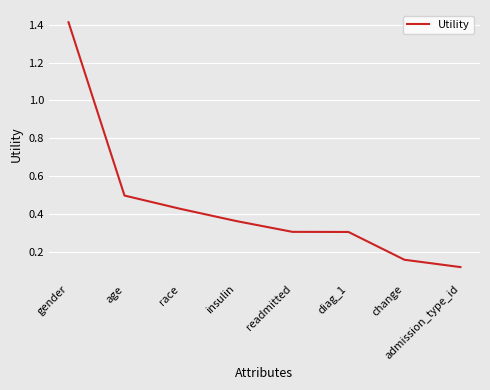

Is this an area chart (filled region under the line)?

No